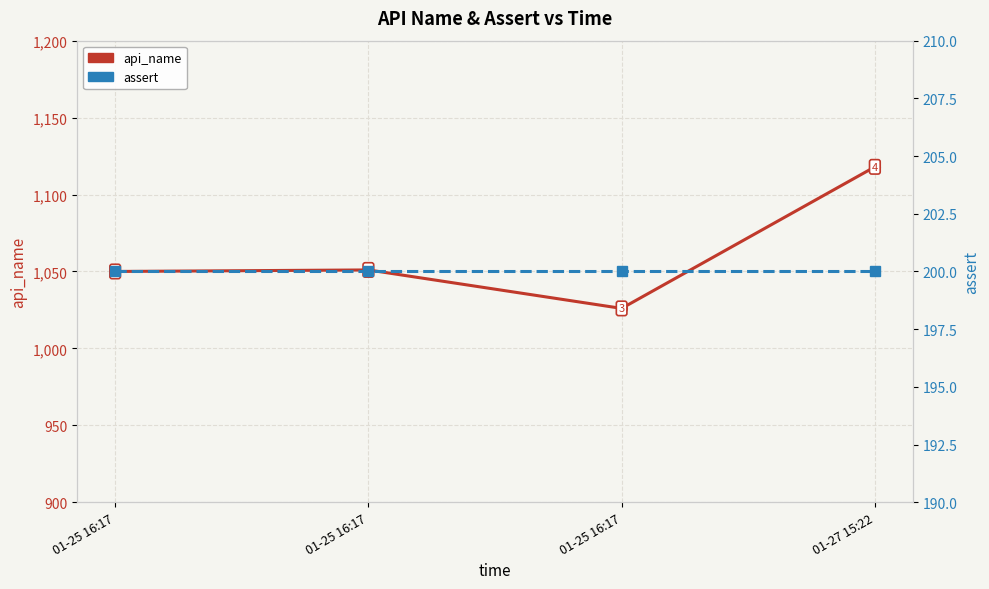

What is the average value of the api_name series?

1061